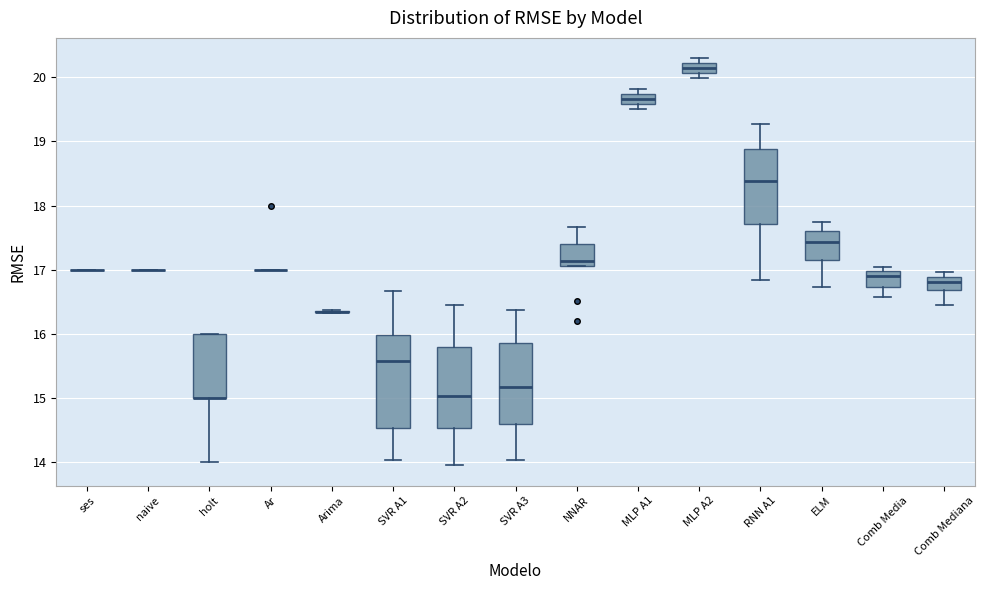

Comparing the boxes themselves (not the whiskers), which one is the tallest?

SVR A1